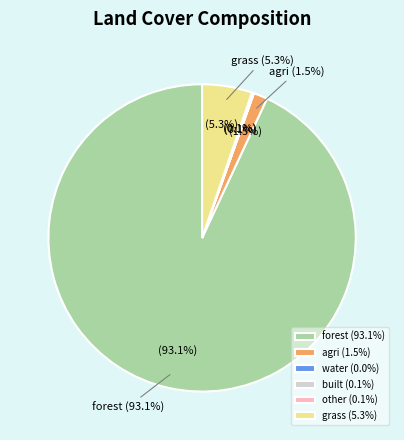

What percentage is NOT represented by other?

99.9%